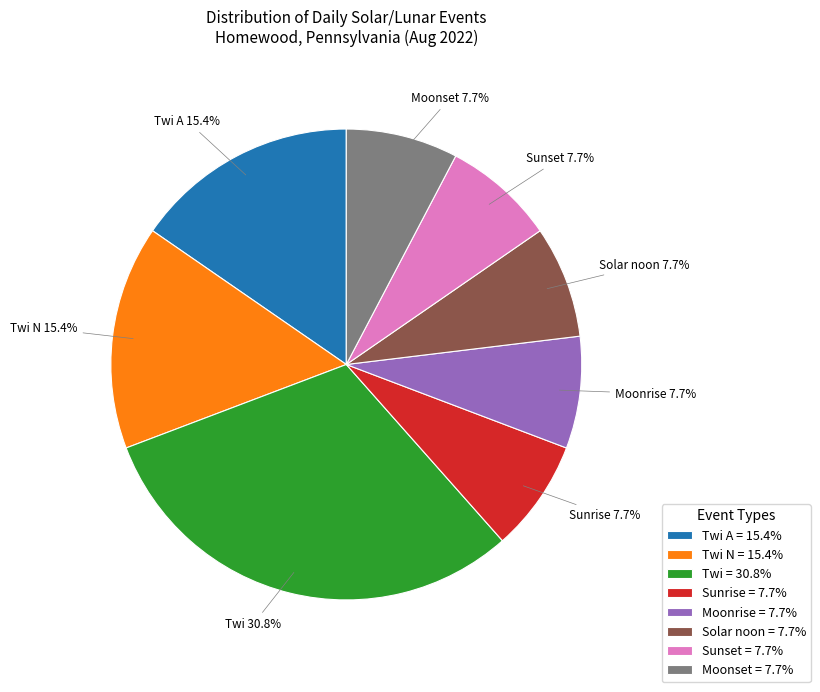

The Moonset slice represents 8% of the pie. True or false?

True